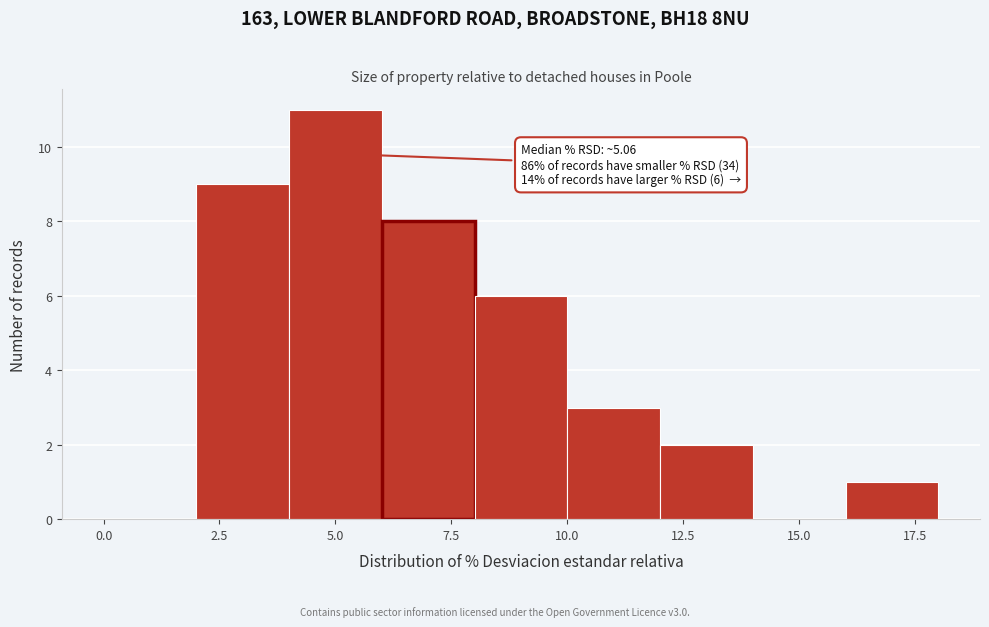

Which range on the x-axis has the tallest bar?

4 to 6